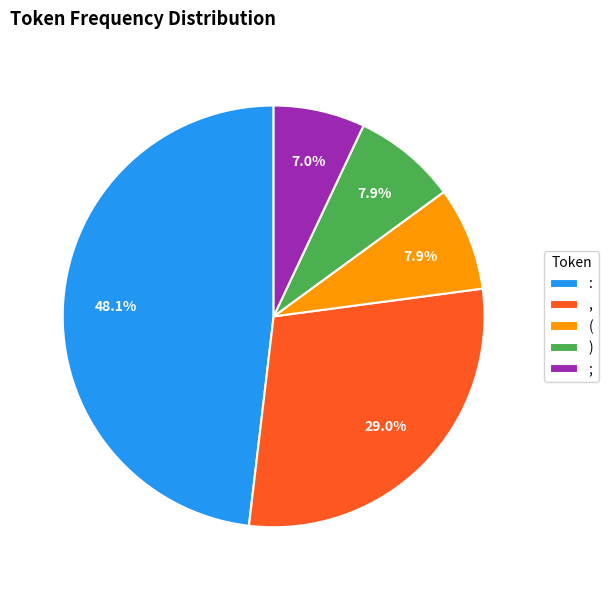

The : slice represents 62% of the pie. True or false?

False